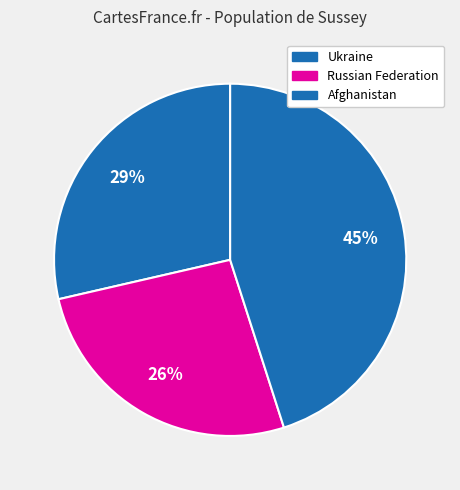

What percentage is the Russian Federation slice, to the nearest percent?

26%